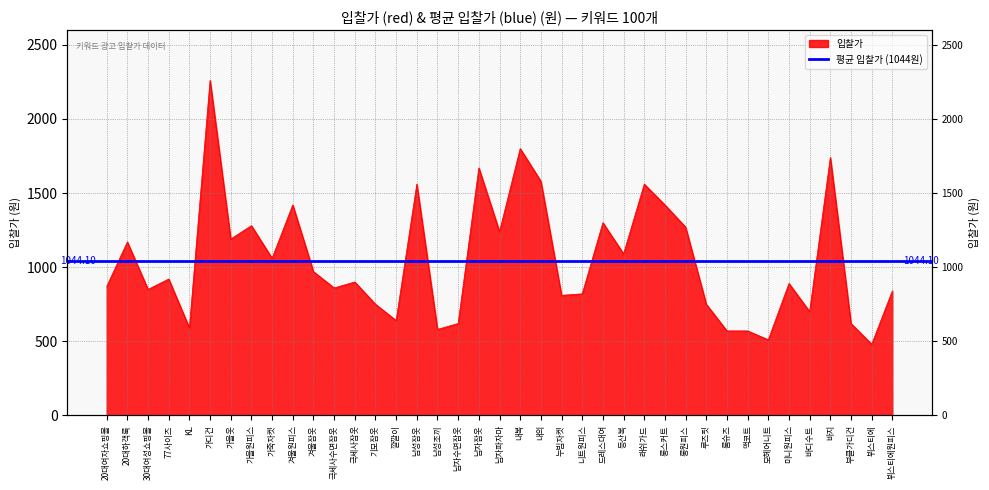

Where is the first local minimum?

30대여성쇼핑몰